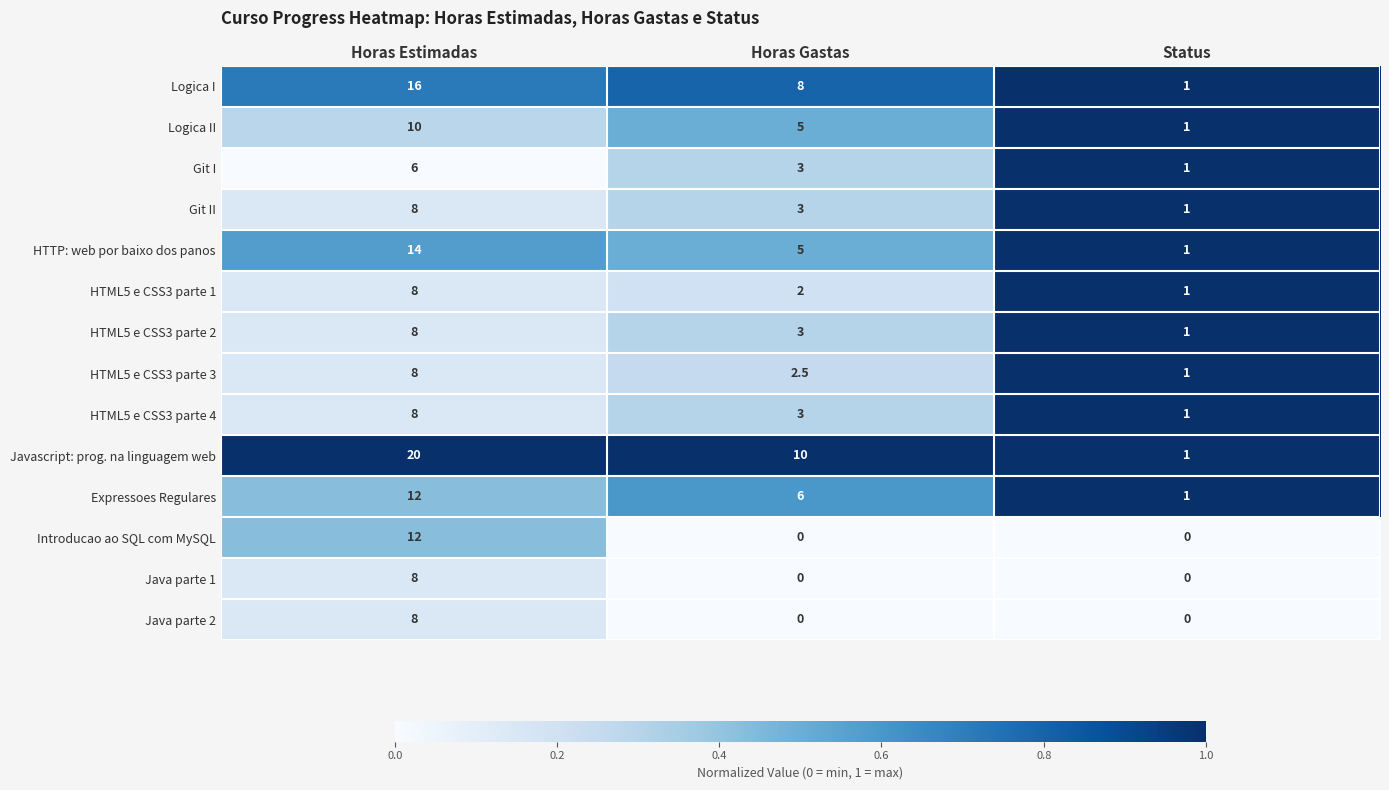

Between Horas Estimadas and Horas Gastas, which series saw the biggest shift?

Introducao ao SQL com MySQL